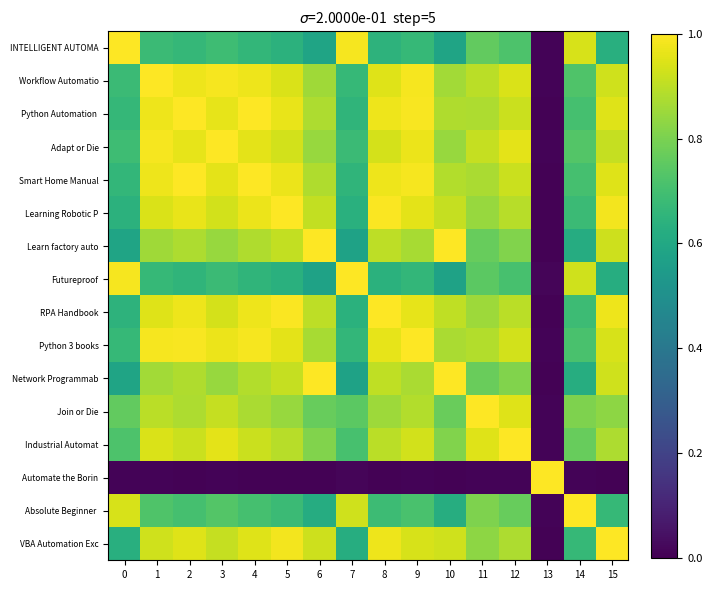

At how many categories does at least one series exceed 0?

16